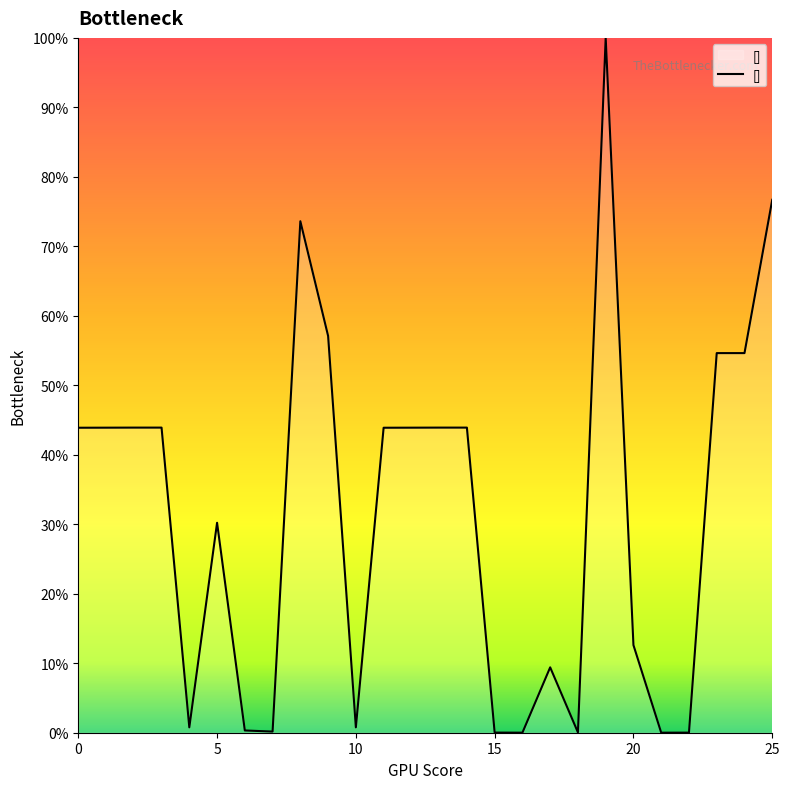

Does the chart display data point markers on the line(s)?

No